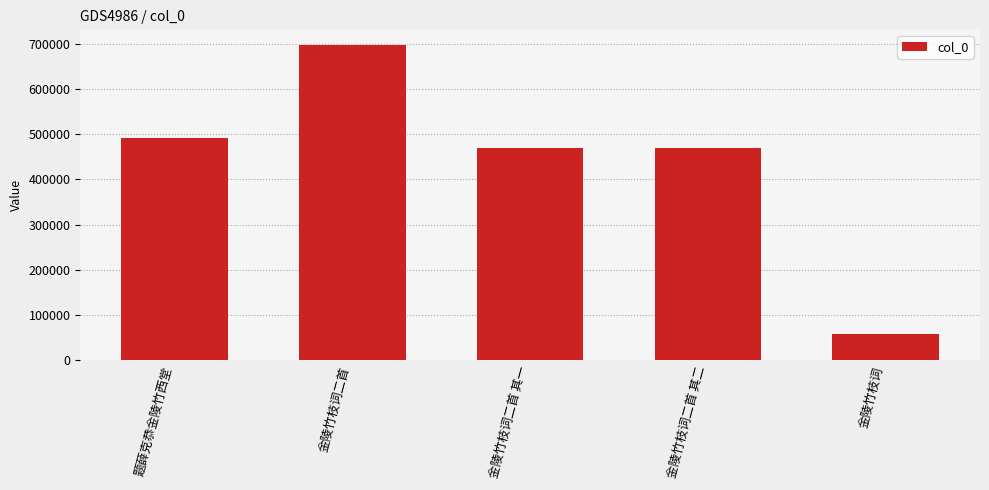

What is the change in value from 金陵竹枝词二首 to 金陵竹枝词二首 其二?

-226743